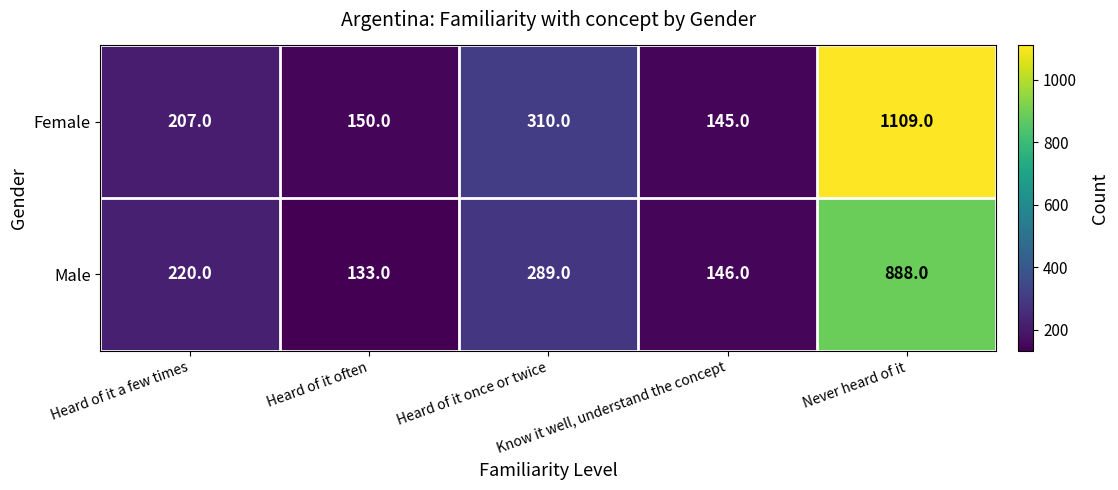

What is the minimum value shown in the chart?

133